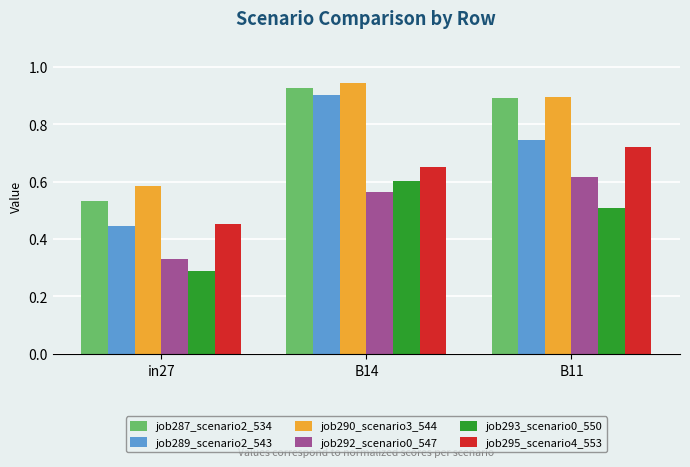

What is the sum of the job292_scenario0_547 values at B11 and B14?

1.2